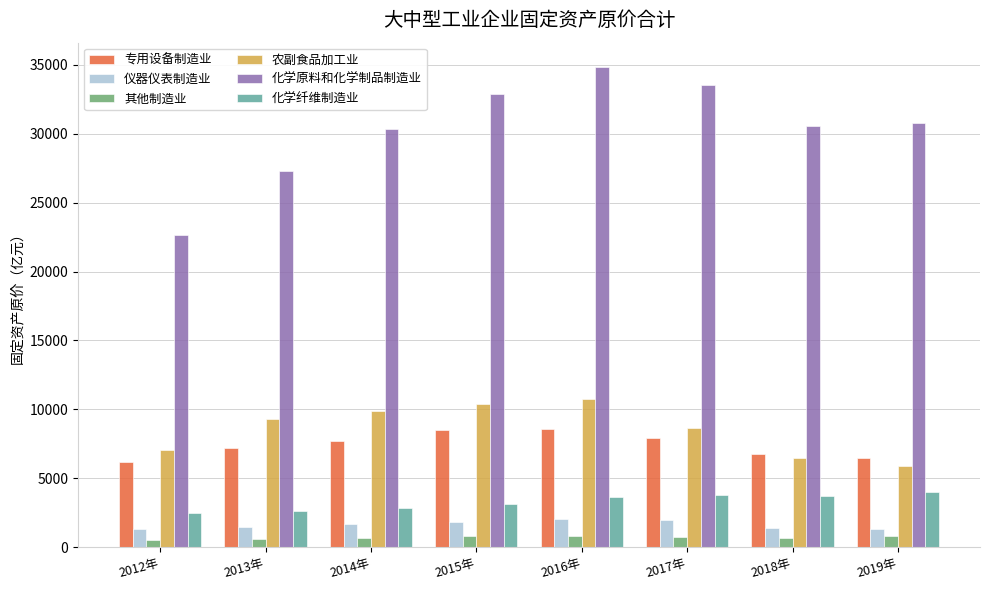

Does the chart contain any negative values?

No